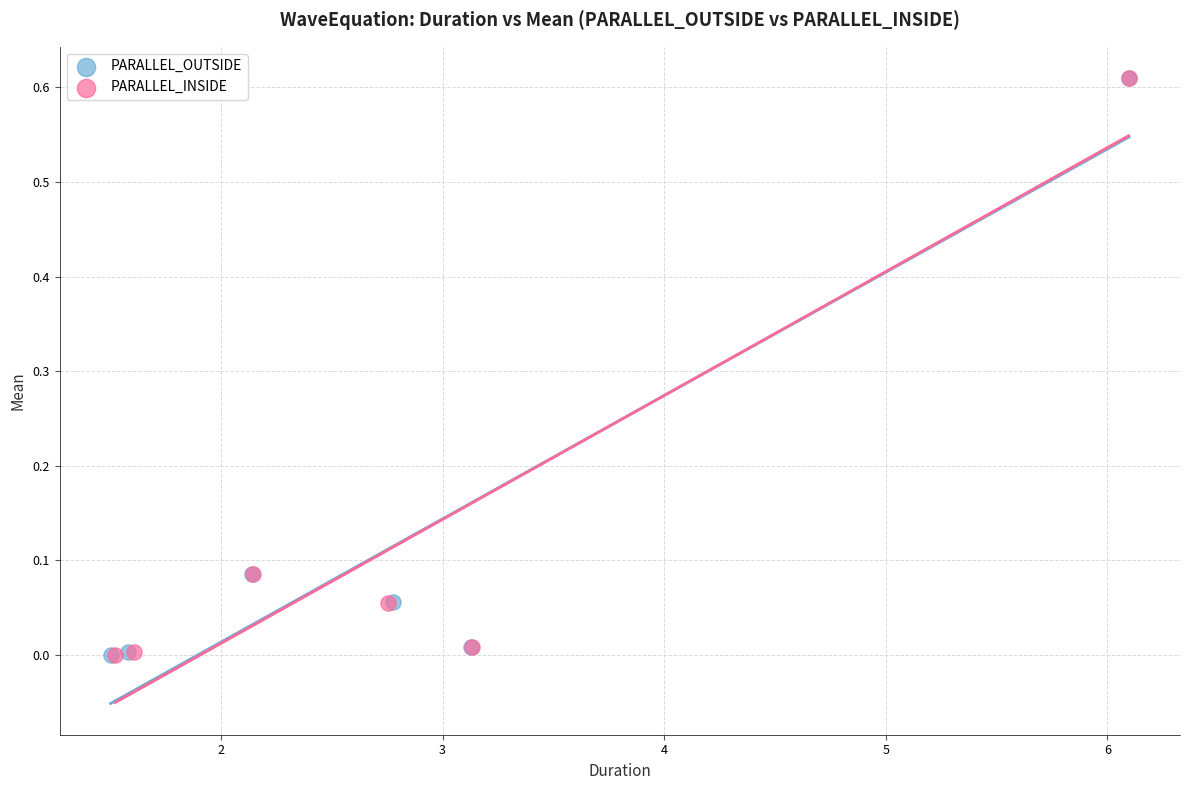

Which series has the largest Y range (max minus min)?

PARALLEL_OUTSIDE